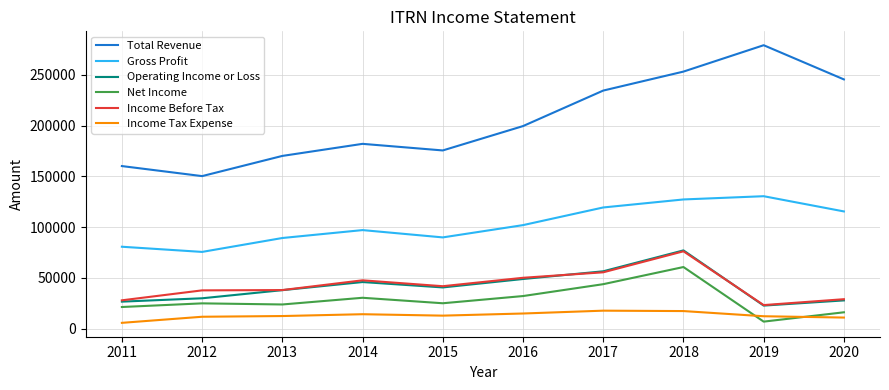

What is the minimum value for Net Income?

6900